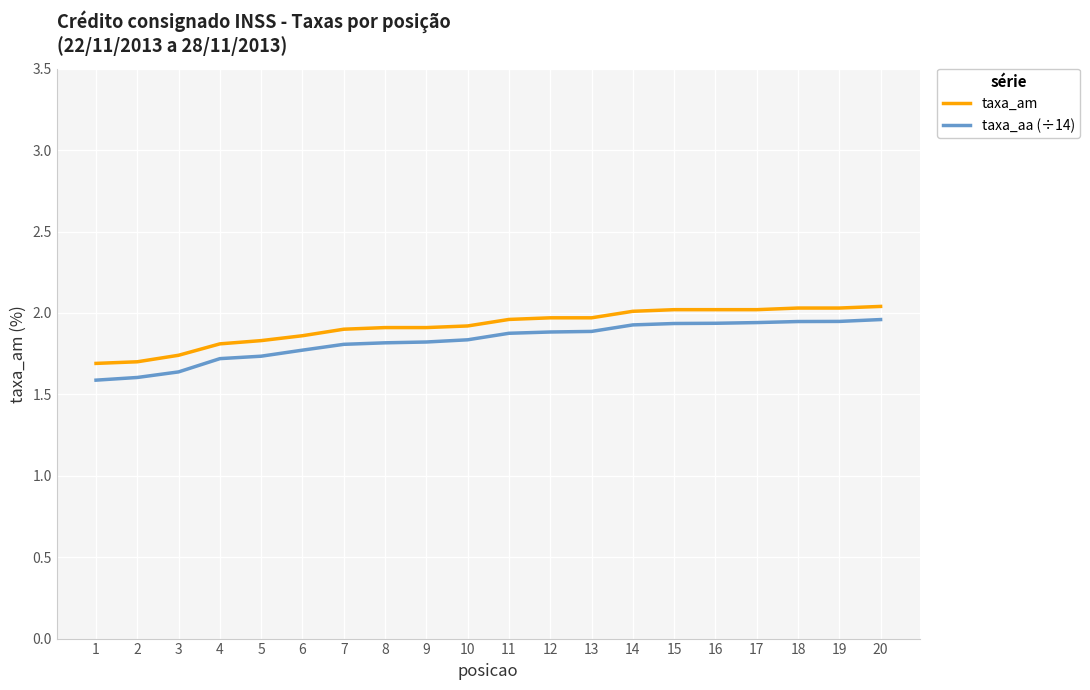

What are all the series names shown in the legend?

taxa_am, taxa_aa (÷14)